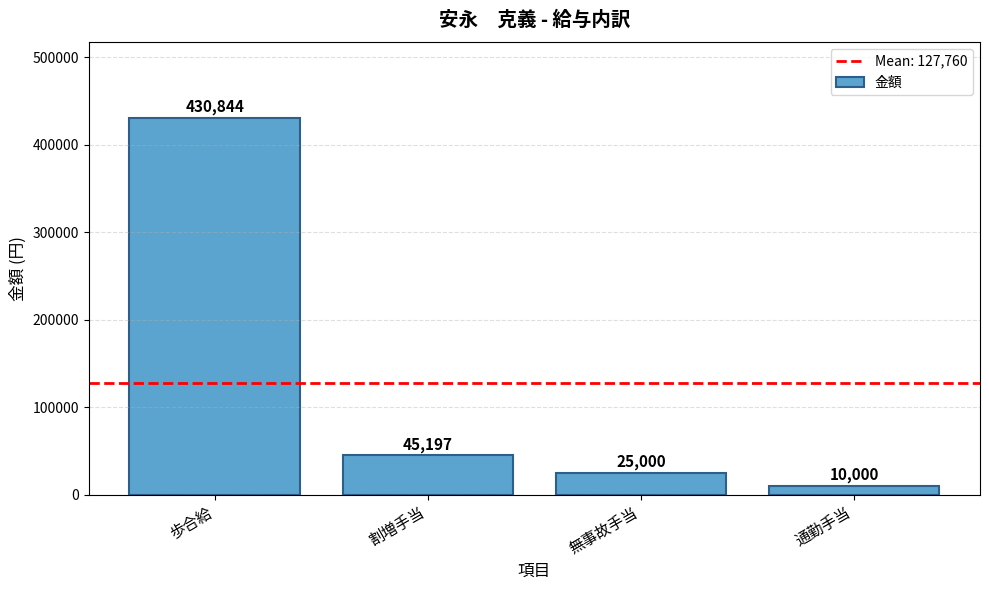

List the labels in order of value, largest first.

歩合給, 割増手当, 無事故手当, 通勤手当